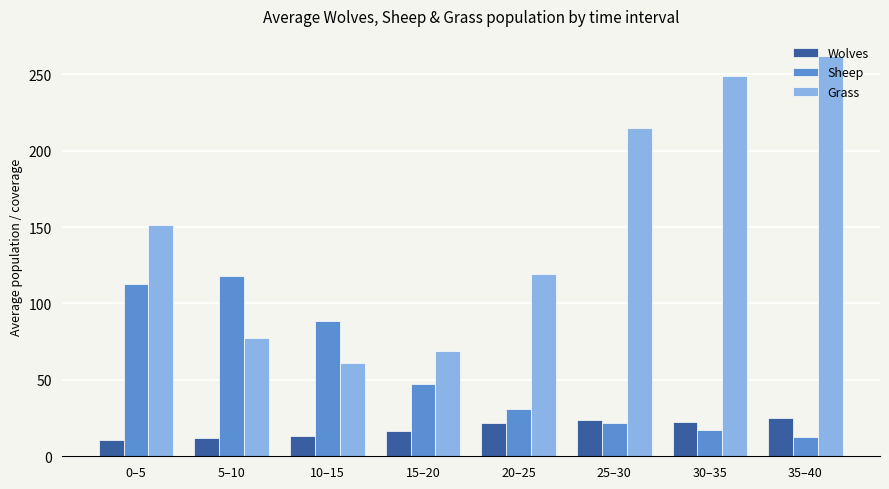

Which series has the largest total across all categories?

Grass